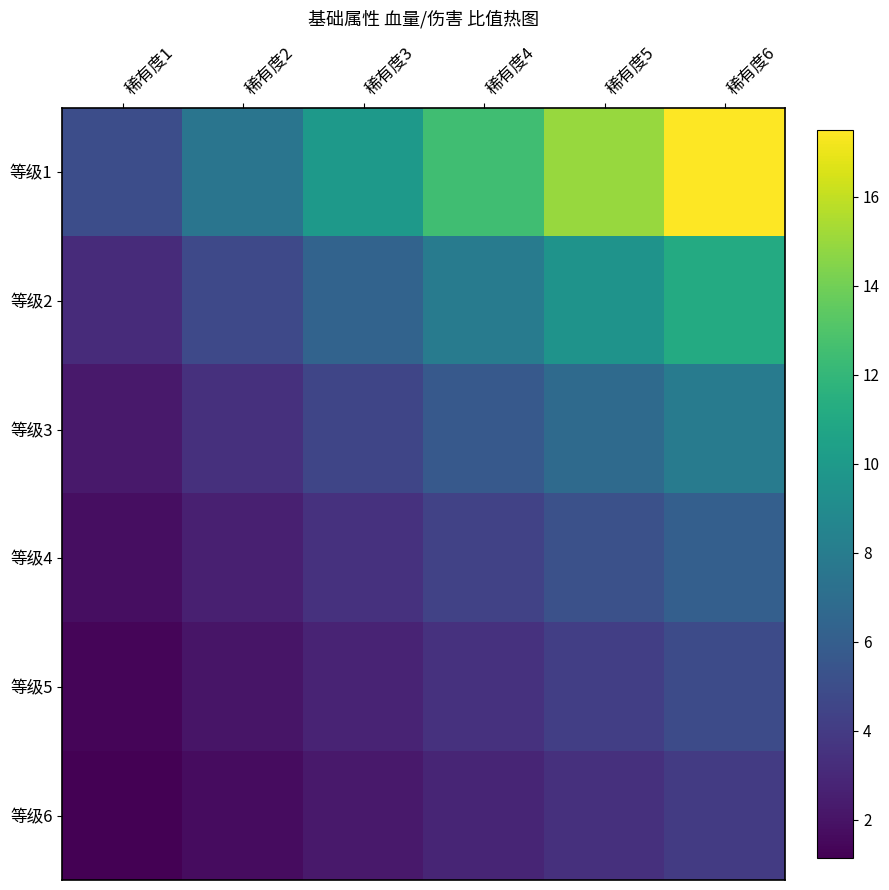

Which has a higher value, 稀有度2 or 稀有度1?

稀有度2